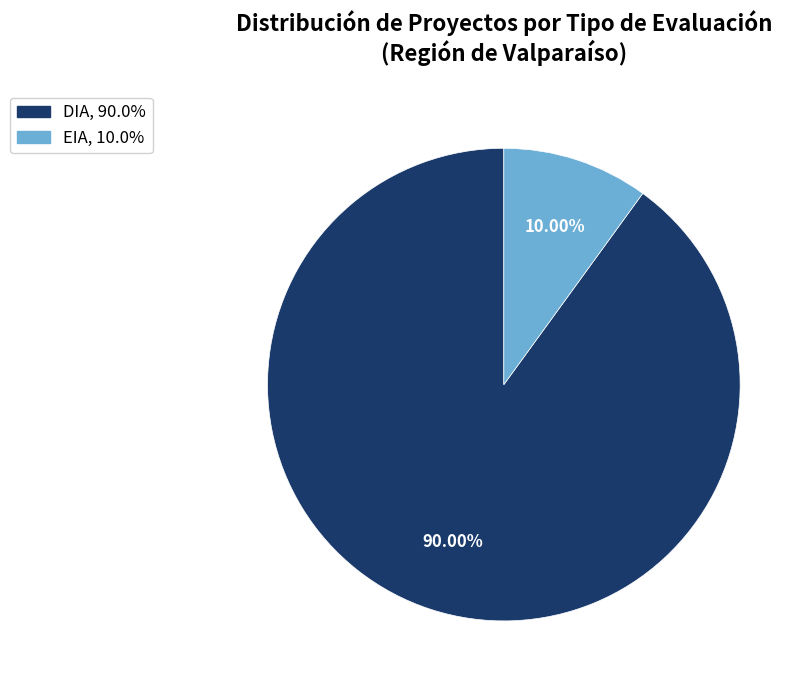

Which category has the biggest portion of the pie?

DIA